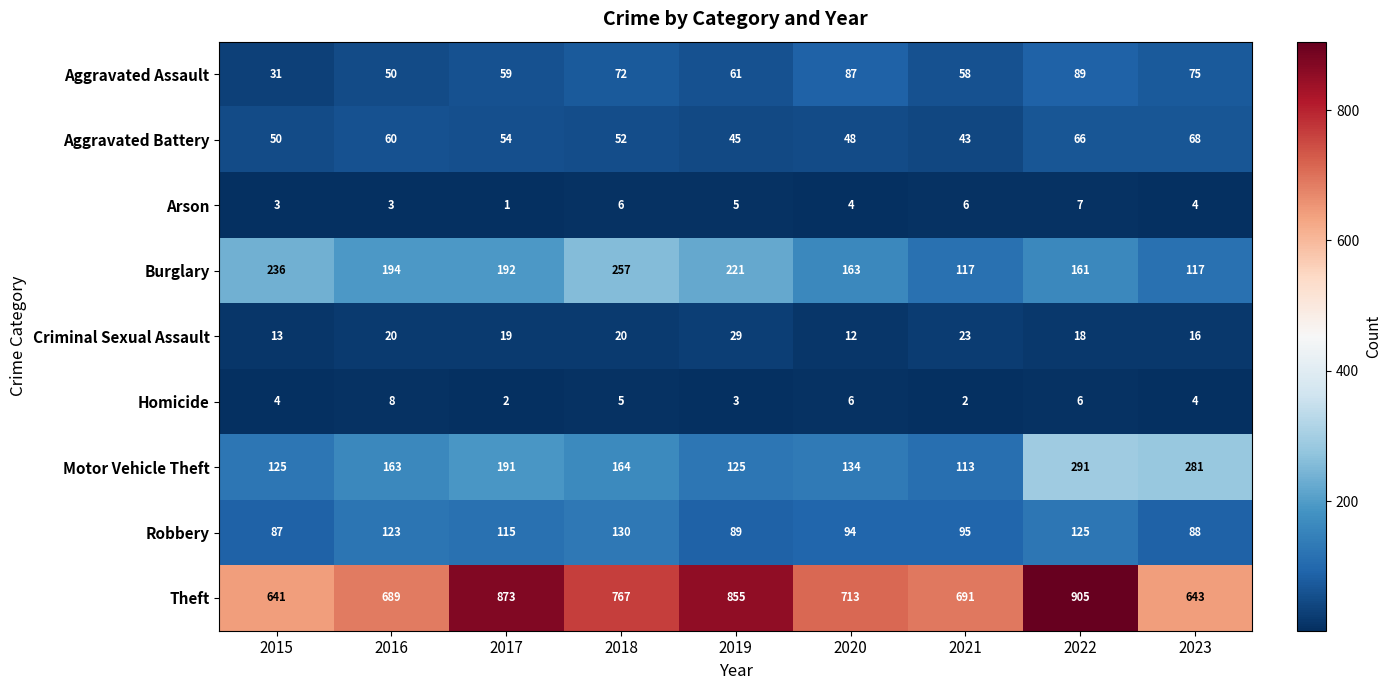

What is the difference between the highest and lowest values at 2022?

899